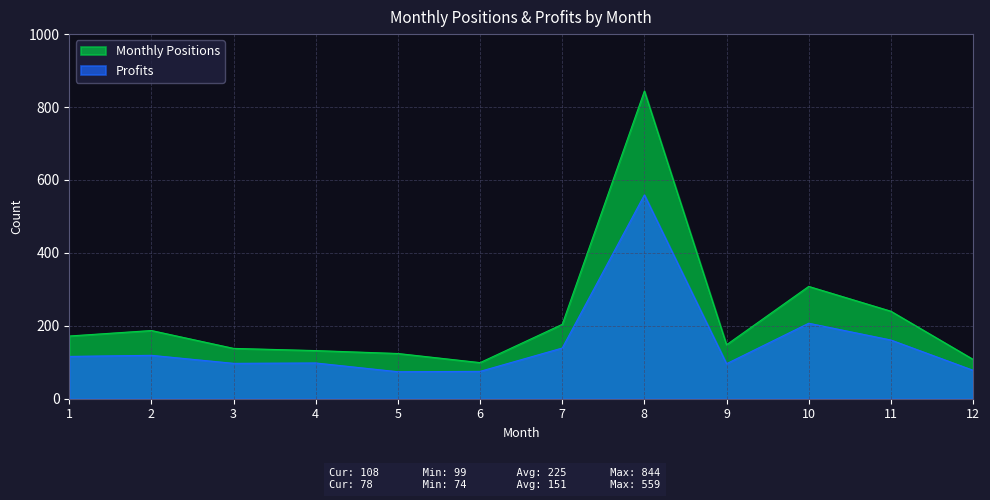

How many interior local valleys does the Monthly Positions series have?

2